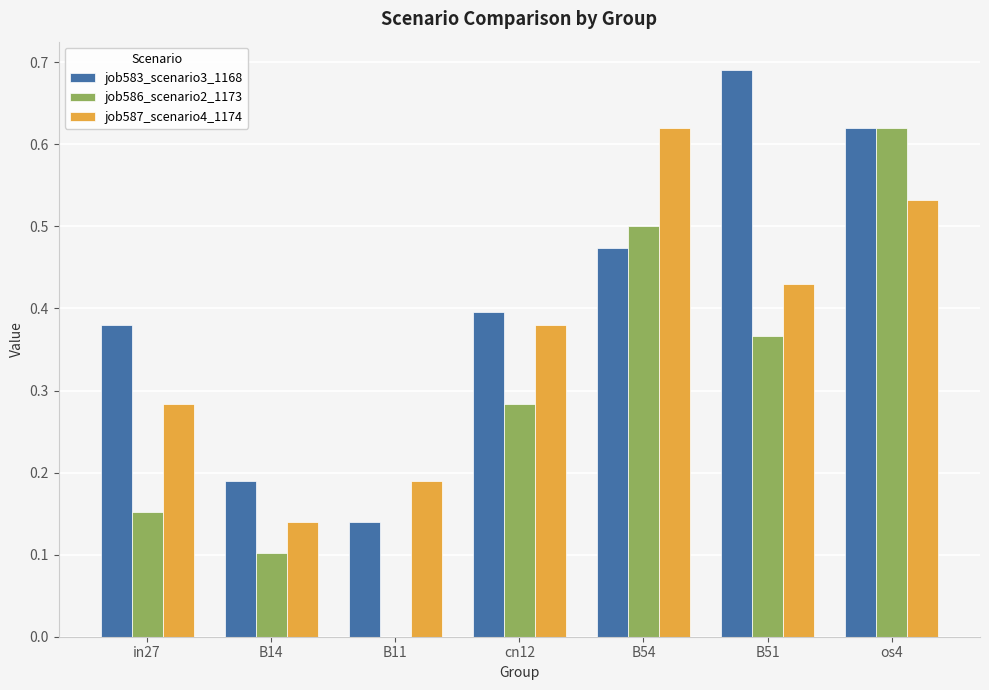

What is the sum of all job586_scenario2_1173 values?

2.0